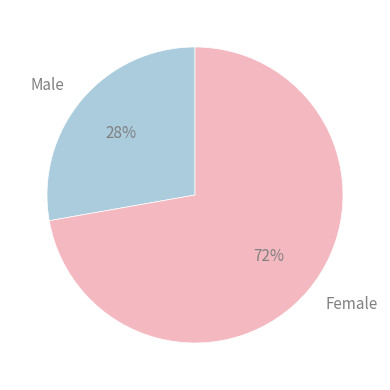

What is the smallest slice in the pie chart?

Male